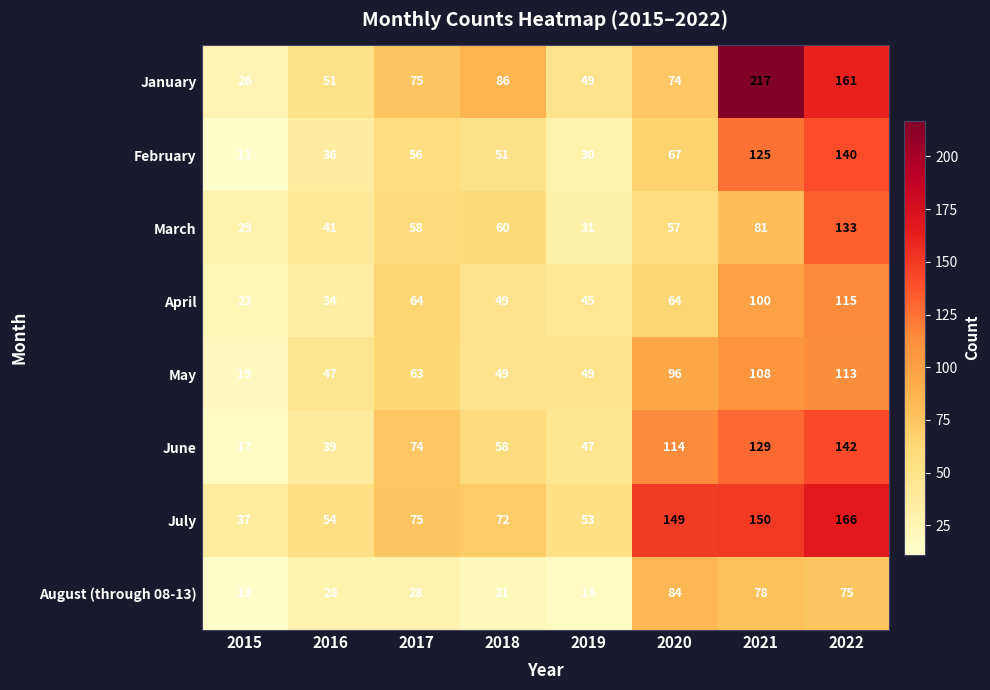

Which series has the largest range (max minus min)?

January